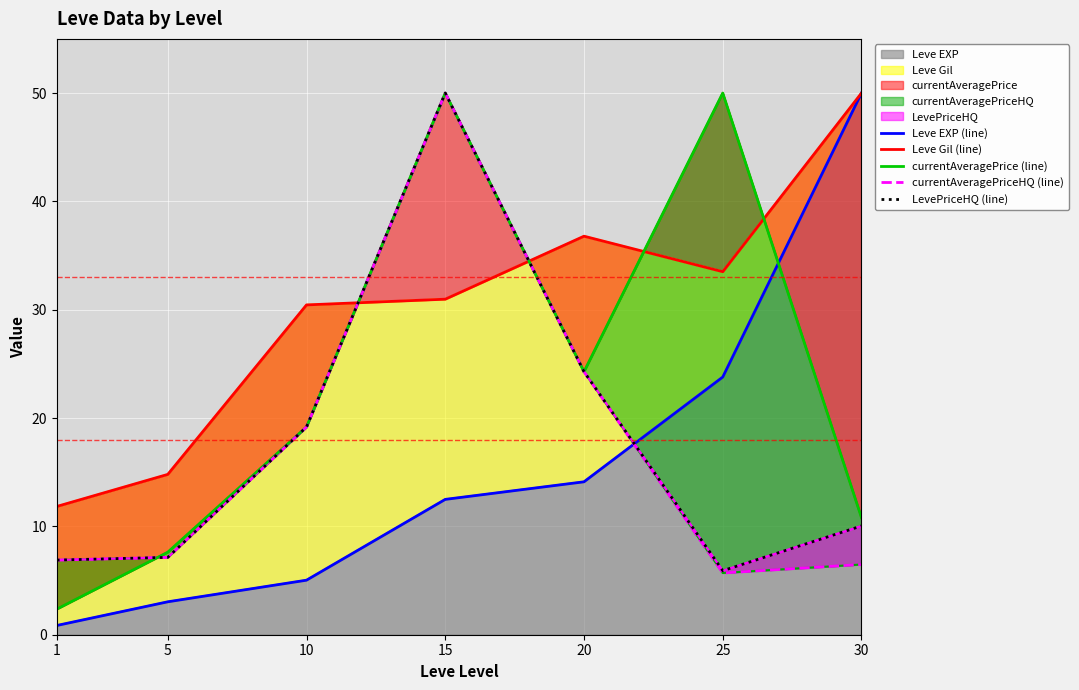

The value of currentAveragePriceHQ (line) at 5 is 7.1. True or false?

True